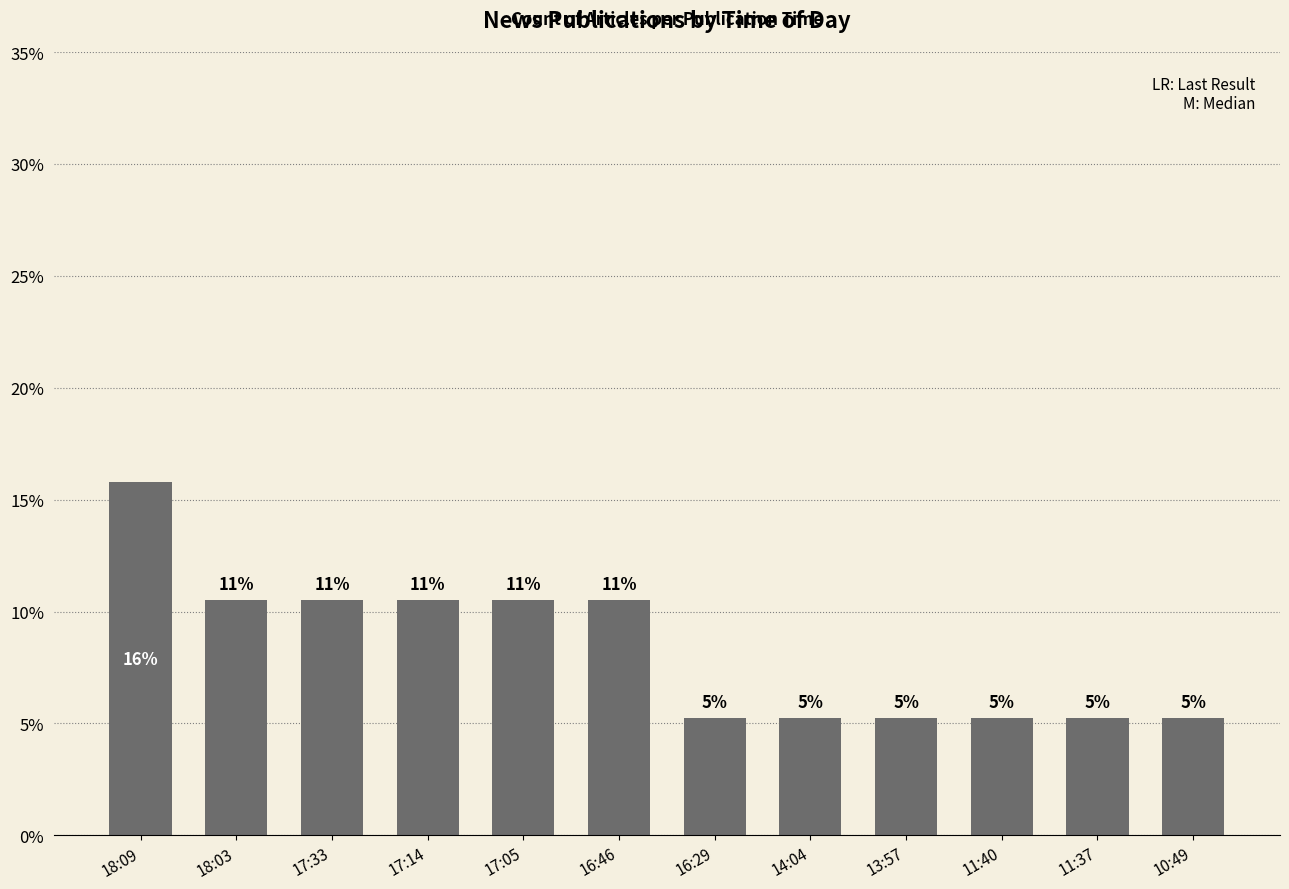

At which label does the data first exceed 10?

18:09